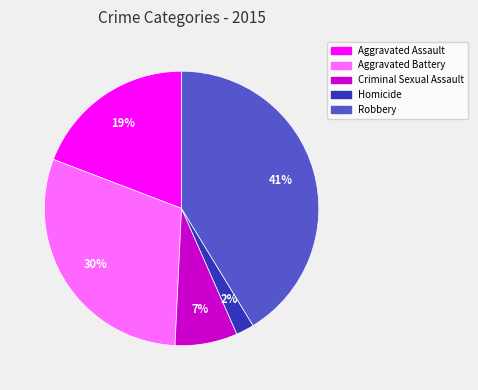

Between Aggravated Assault and Homicide, which is larger?

Aggravated Assault